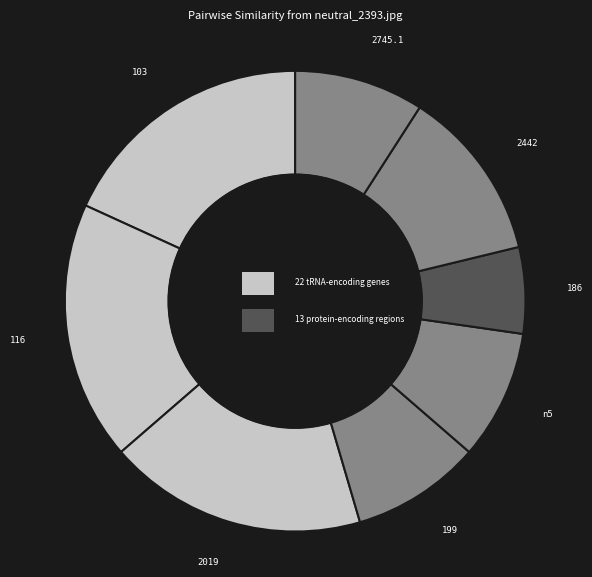

To the nearest percent, what percentage of the pie is neutral_2442.jpg?

12%